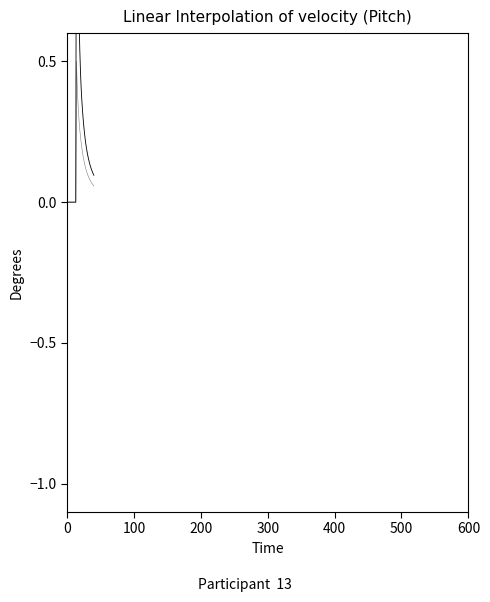

At how many categories does at least one series exceed 1?

3